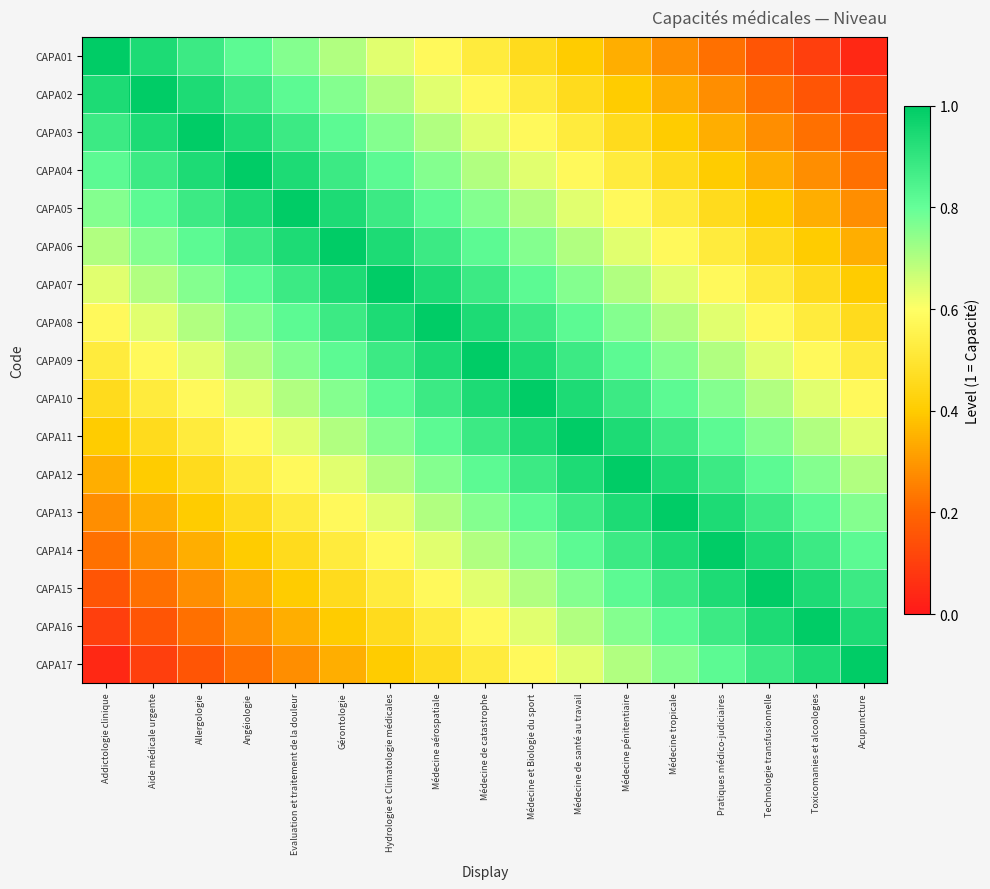

At which category does the chart reach its peak across all series?

Addictologie clinique